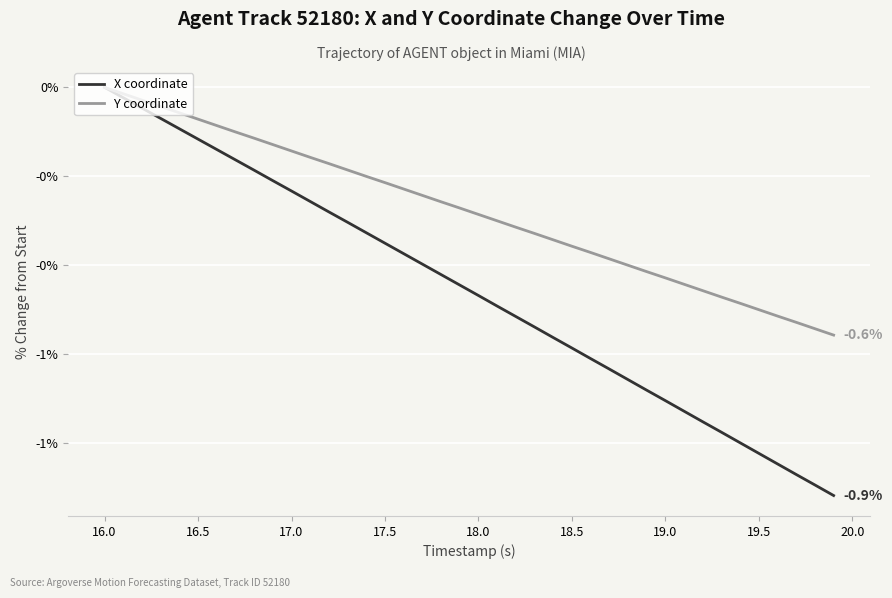

What is the sum of all Y coordinate values?

-11.1